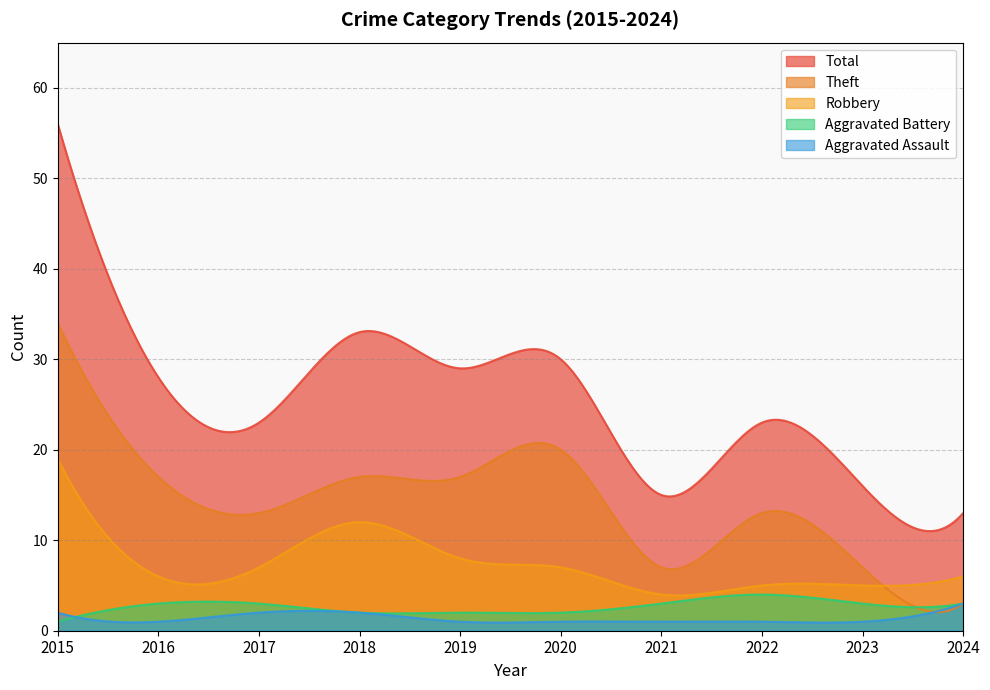

Which has a higher value, 2021 or 2015?

2015